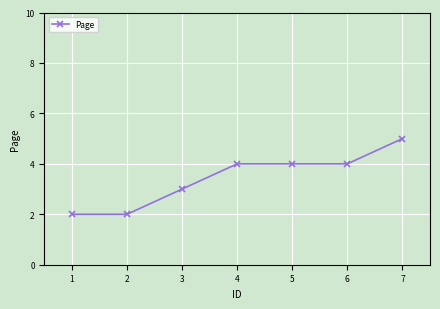

Which has a higher value, 1 or 7?

7